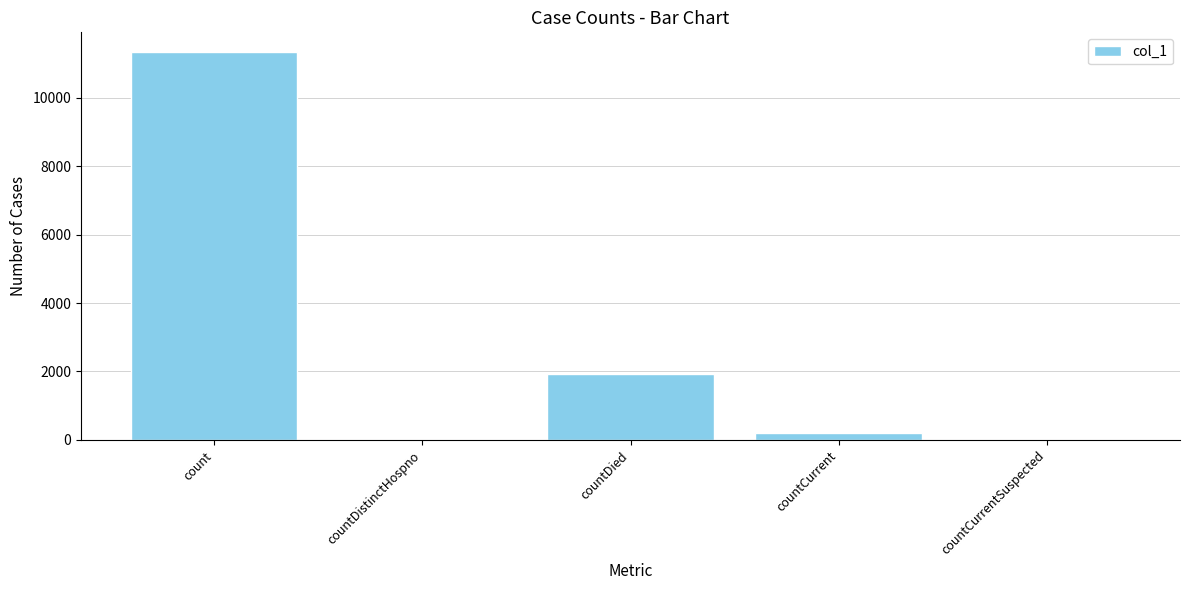

At which label is the value closest to 5669?

countDied